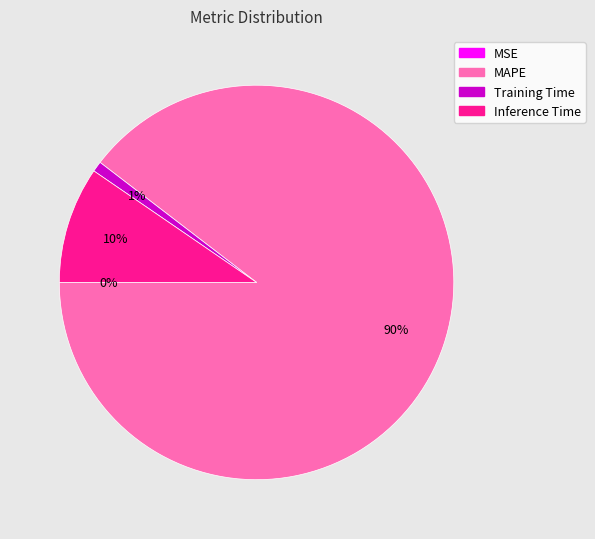

To the nearest percent, what percentage of the pie is Training Time?

1%